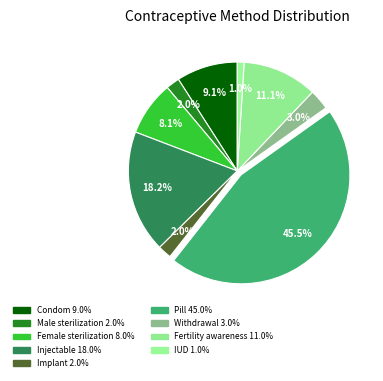

What percentage is the Implant slice, to the nearest percent?

2%